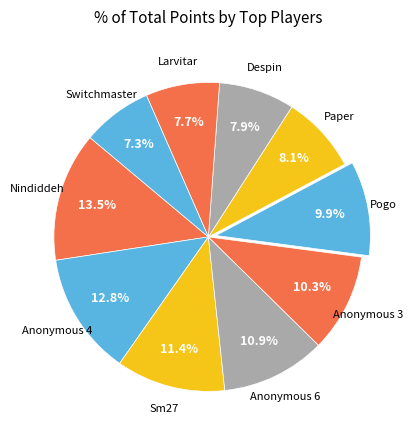

What portion of the pie excludes Sm27?

88.6%